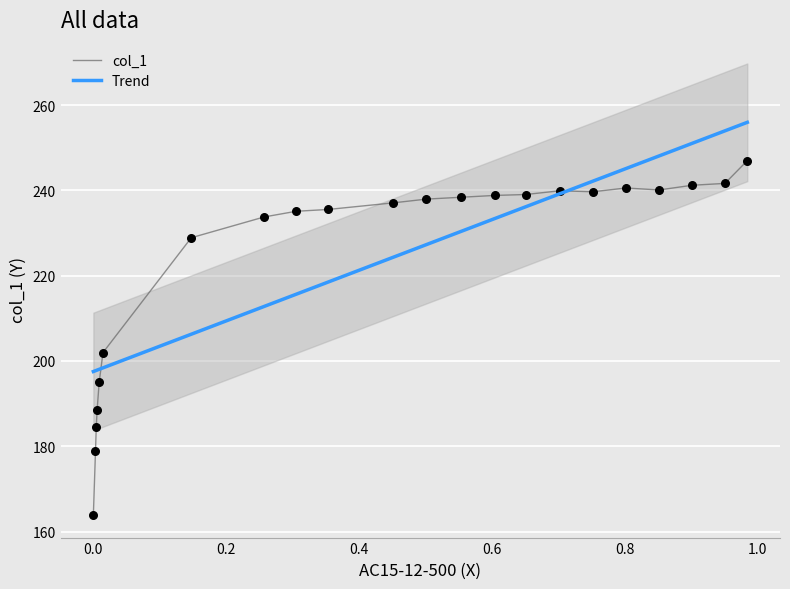

Approximately how many times larger is the value at 0.6509 compared to 0.0146?

1.2